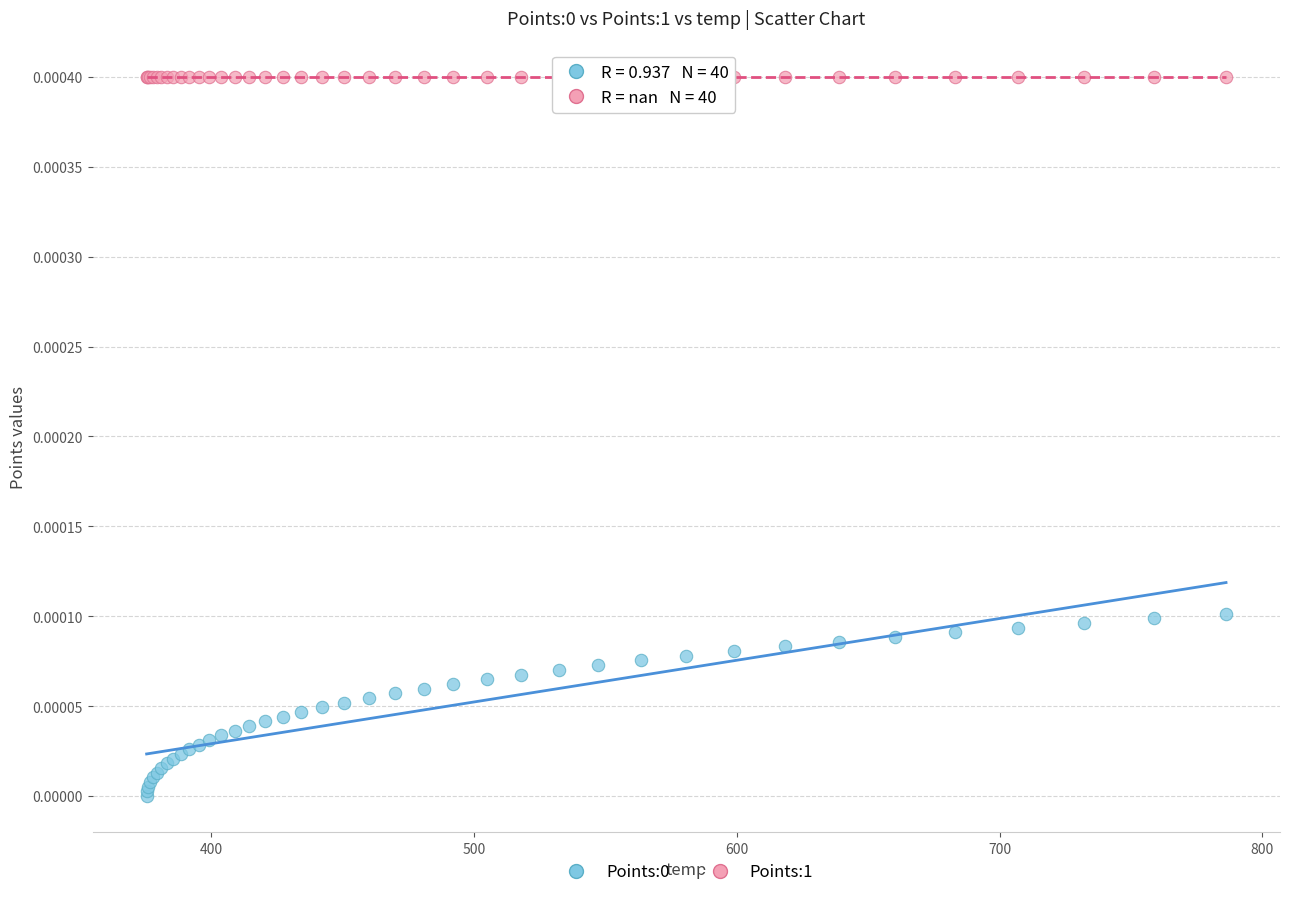

Which series contains the highest Y value?

Points:1